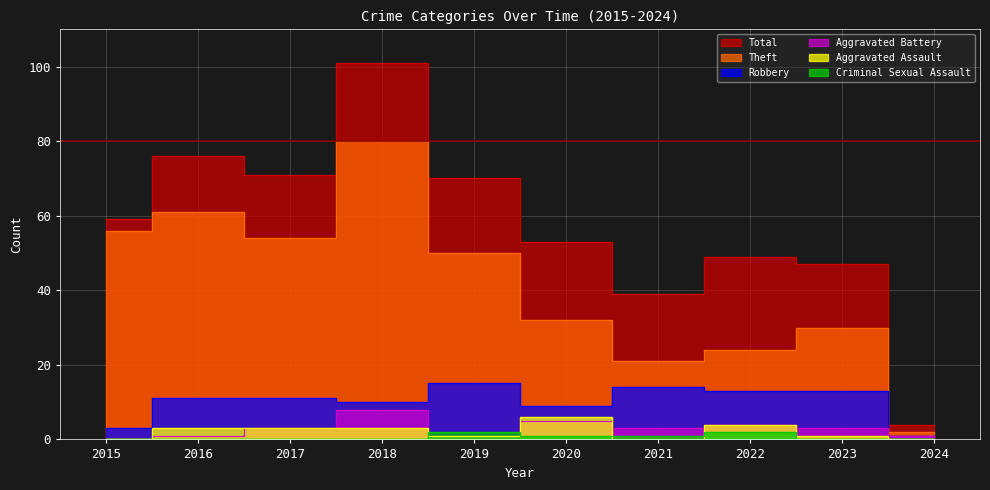

What is the total value across all series at 2015?

118